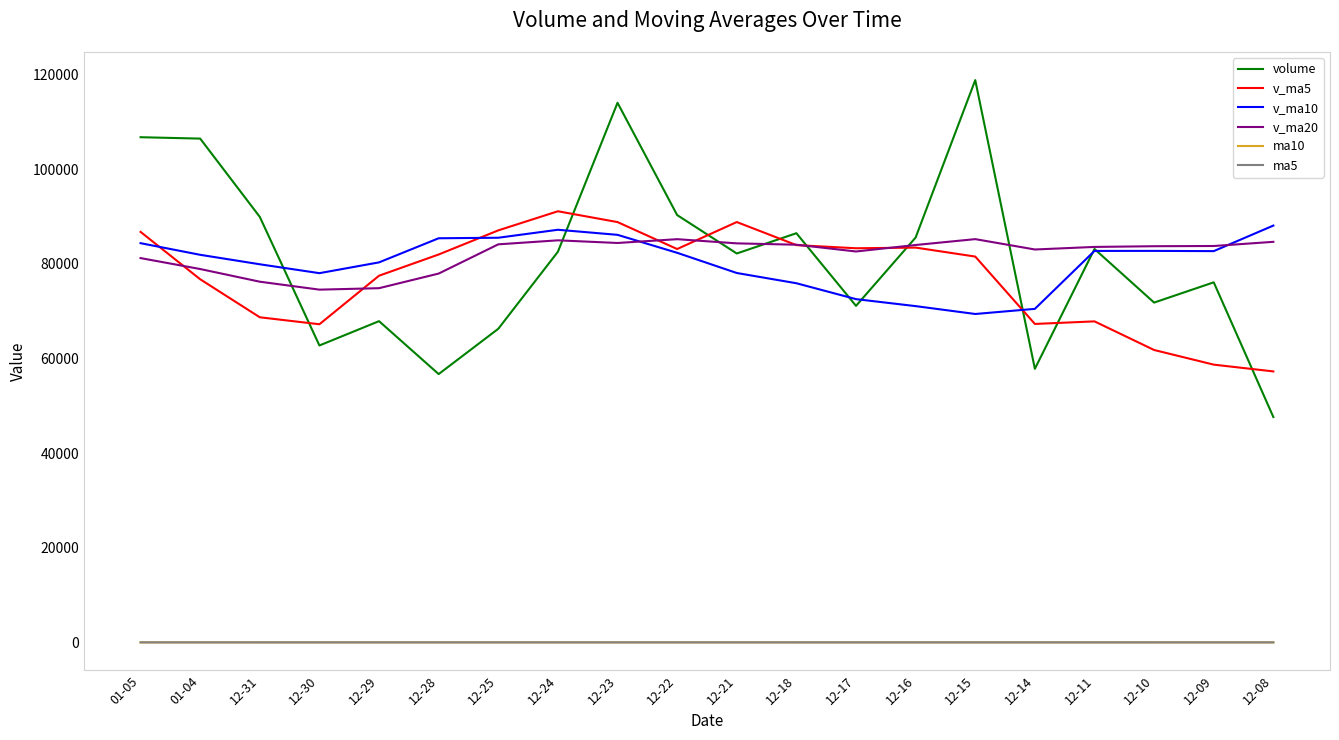

How many categories are shown in the chart?

20